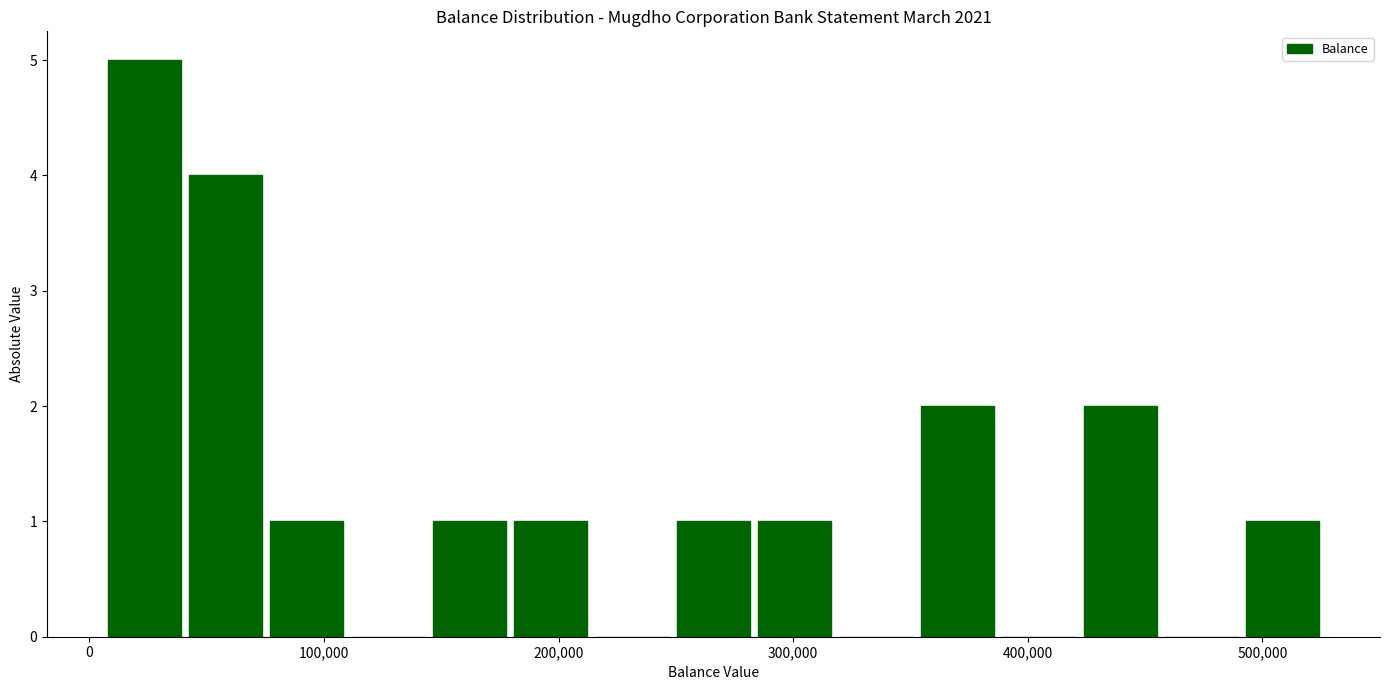

Around what value on the x-axis is the tallest bar? Give the approximate position of its centre, as read against the axis.

20000